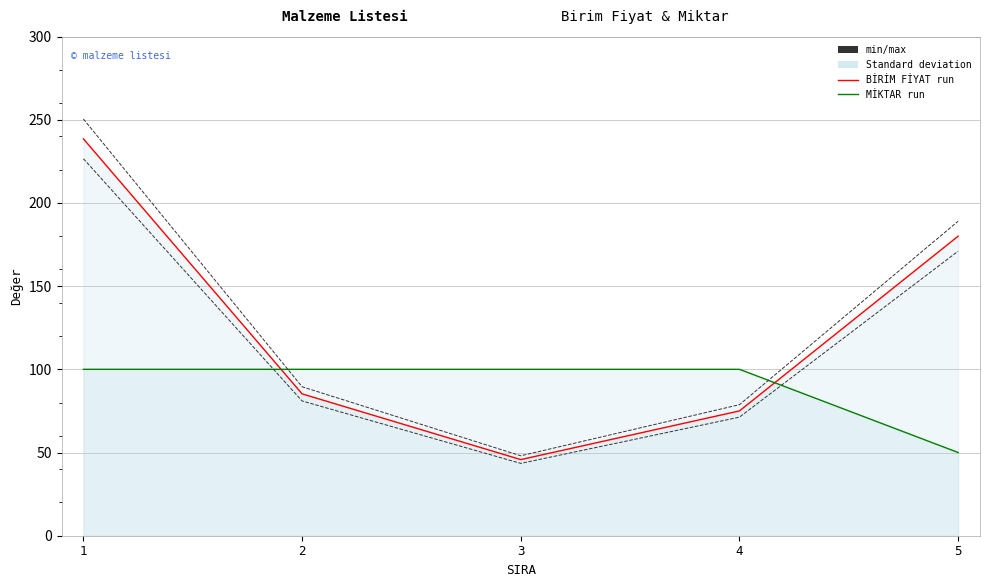

At how many categories does at least one series exceed 223?

1